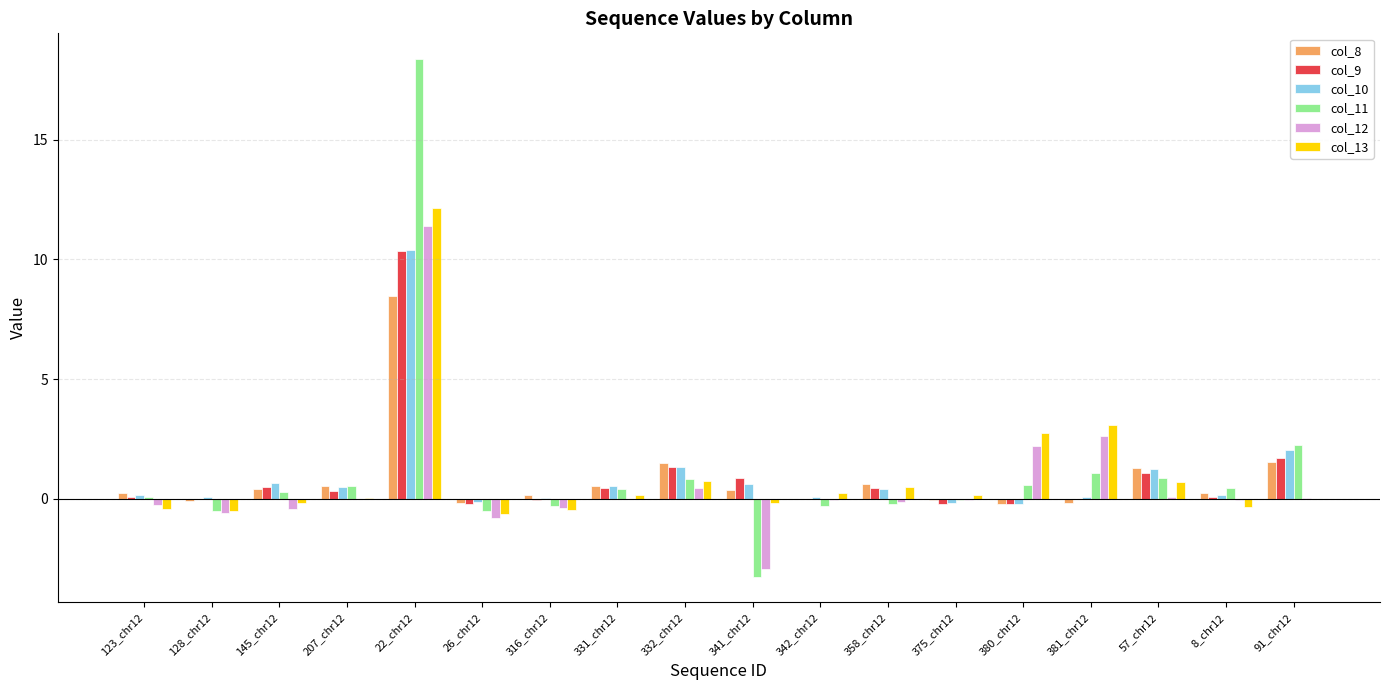

Which series has the widest spread of values?

col_11